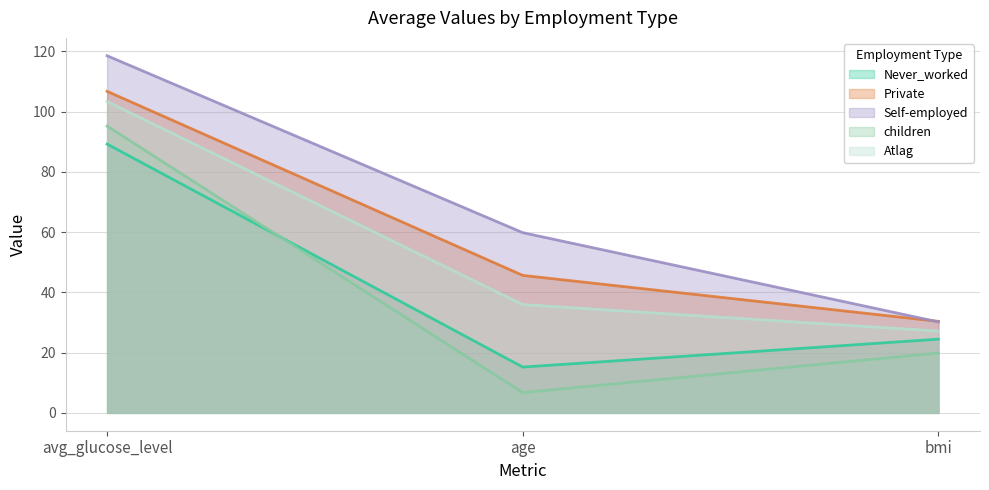

Reading right to left, extract all data points from this chart.

Never_worked: 24.5	15.2	89.2
Private: 30.4	45.6	106.7
Self-employed: 30.2	59.8	118.5
children: 19.9	6.7	95.2
Atlag: 27.1	35.9	103.3